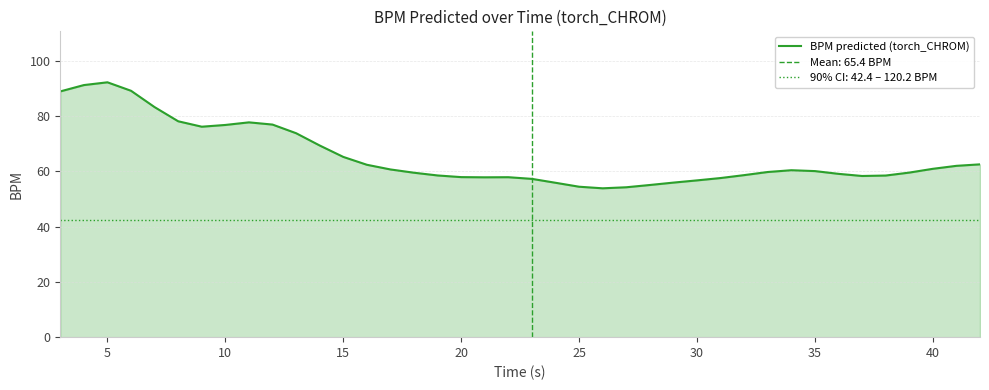

What is the maximum value shown in the chart?

92.2